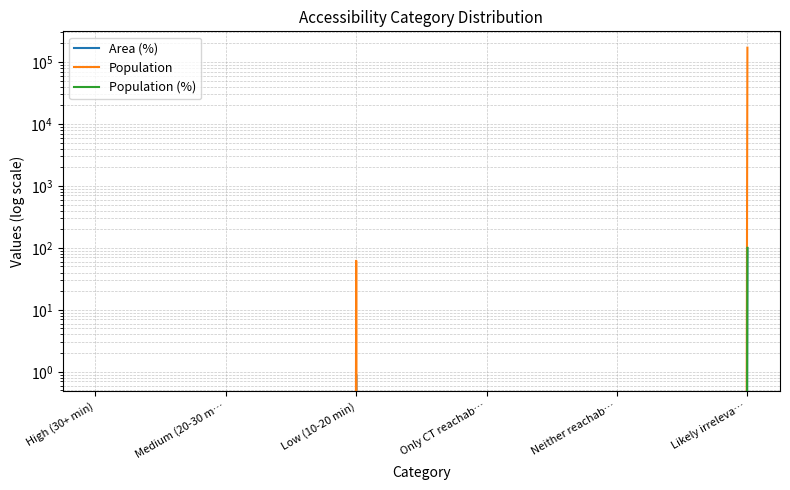

Between Only CT reachab… and Neither reachab…, which is larger?

Only CT reachab…